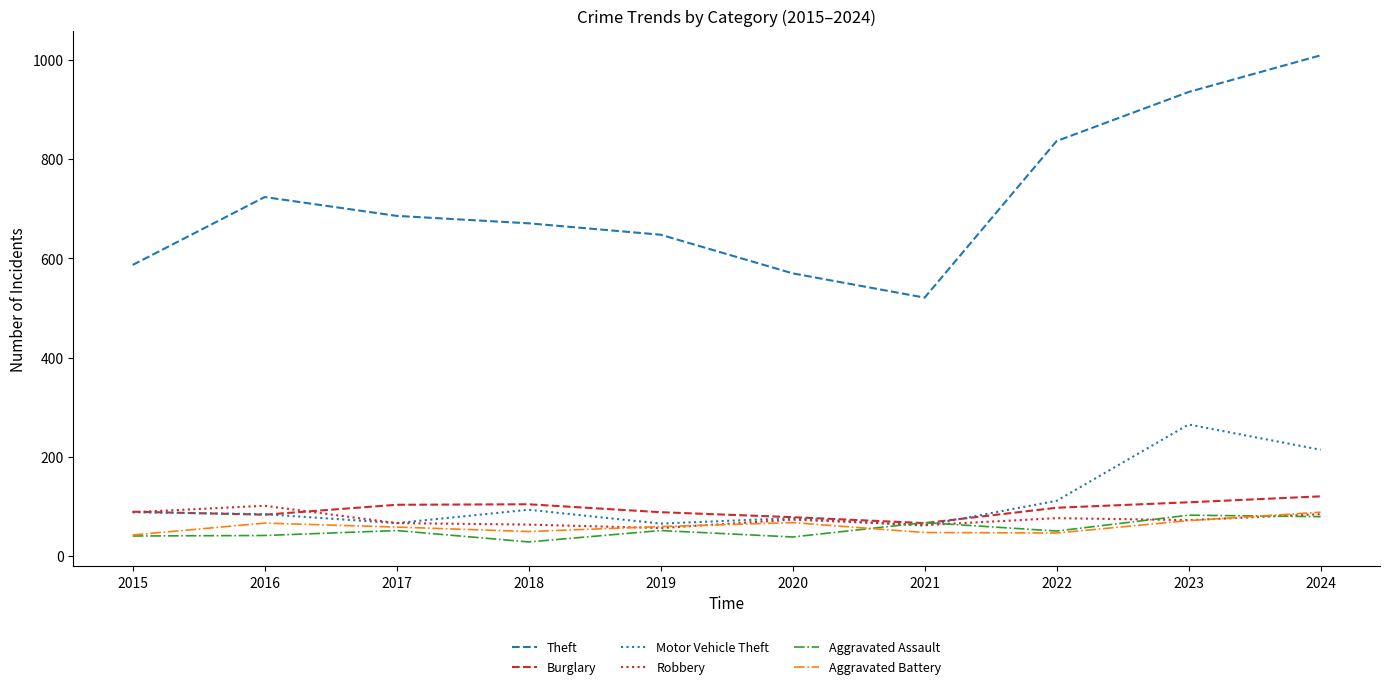

Is it true that Motor Vehicle Theft equals 76 at 2020?

True